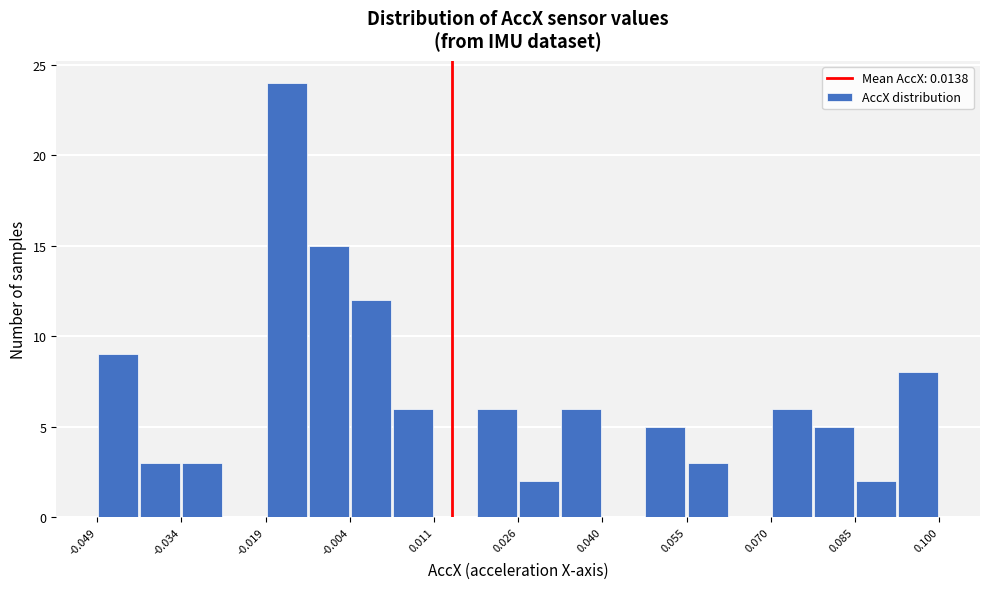

Around what value on the x-axis is the tallest bar? Give the approximate position of its centre, as read against the axis.

-0.016